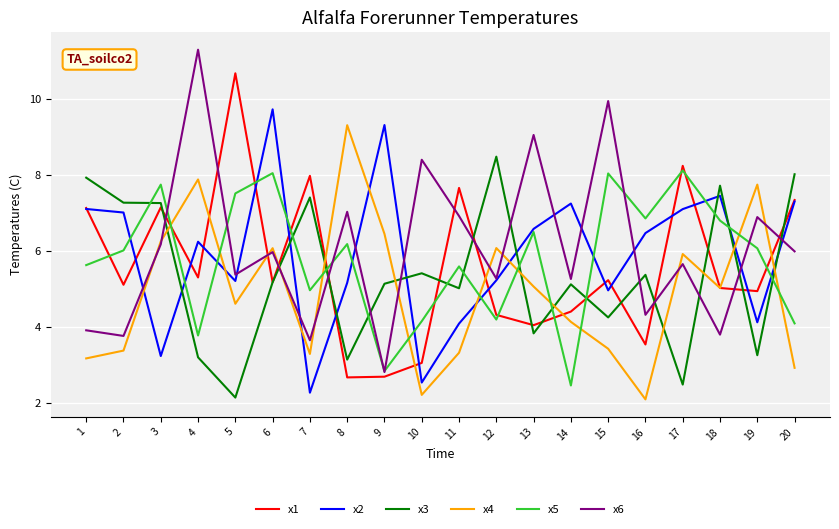

What is the lowest value of the x4 series?

2.1